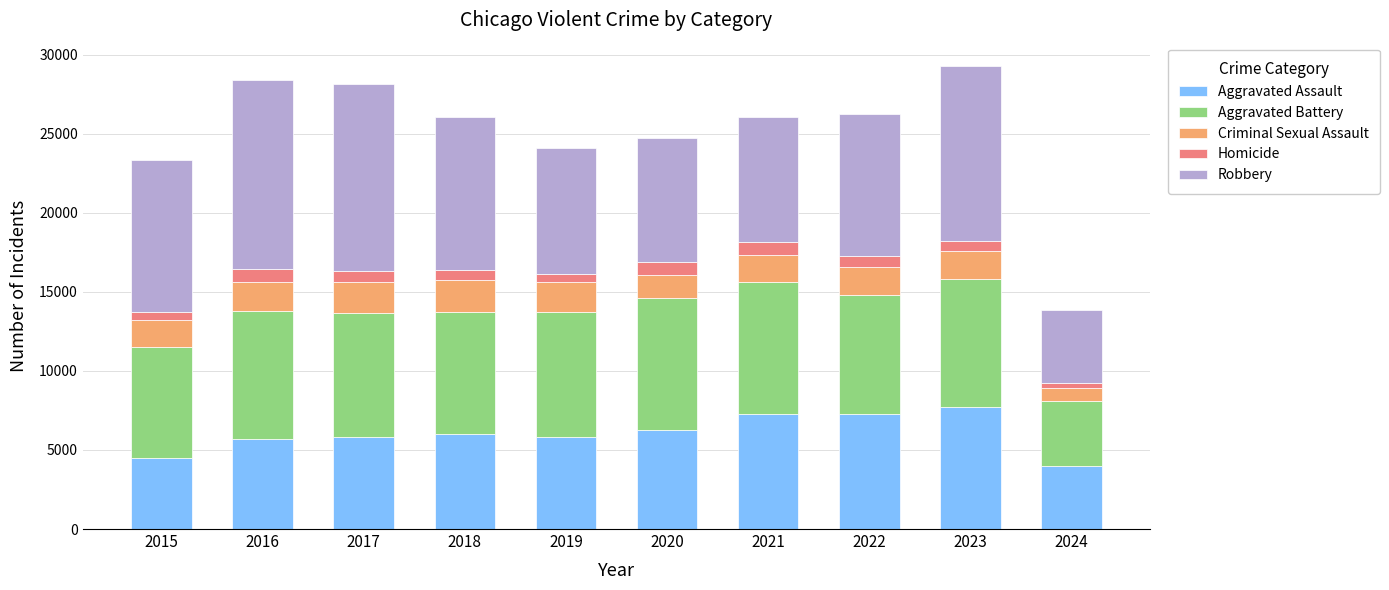

Is it true that Aggravated Assault equals 6264 at 2020?

True